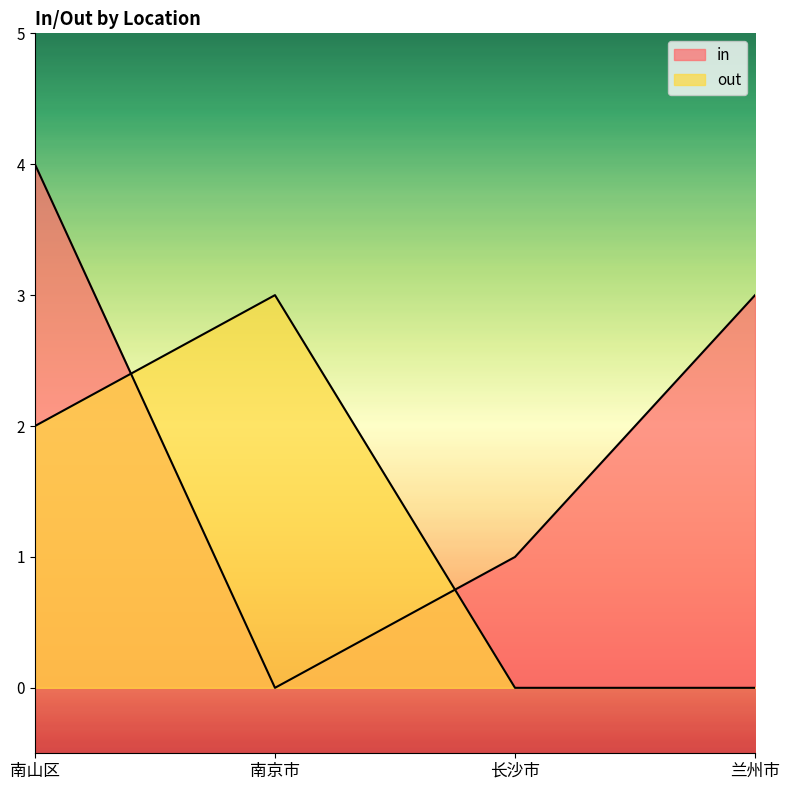

What is the difference between the highest and lowest values at 南山区?

2